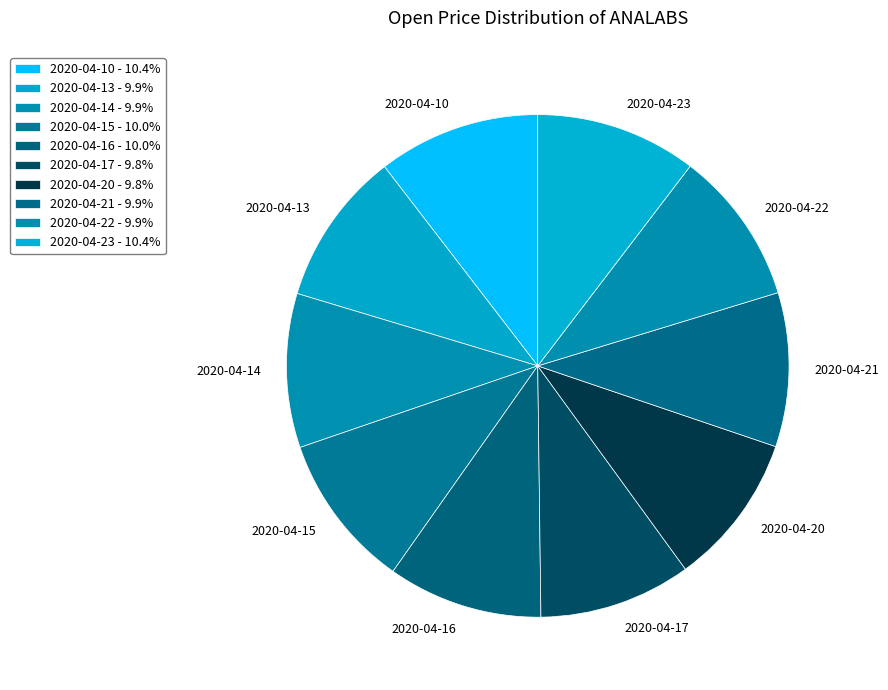

Count the number of slices in the pie.

10